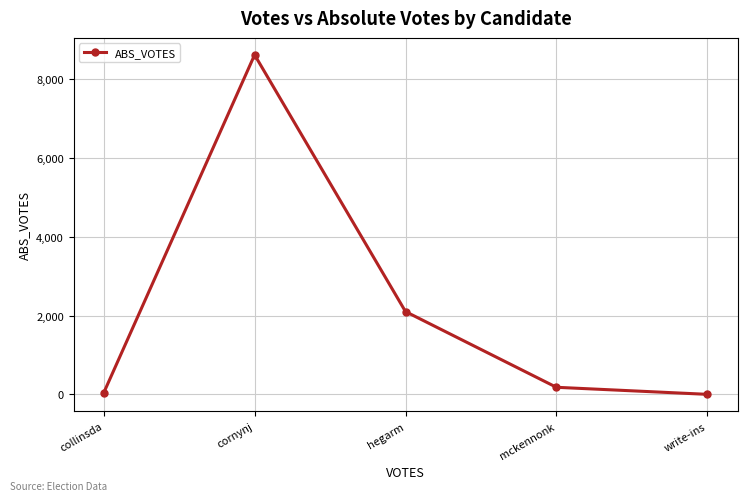

At which label does the data first exceed 179?

cornynj